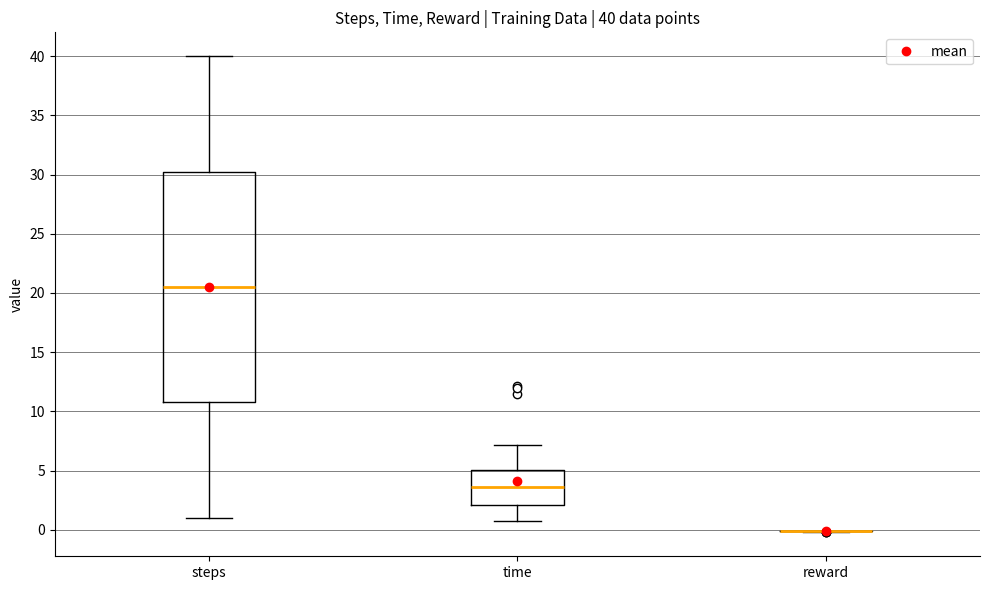

Which box is the tallest, from its lower edge to its upper edge?

steps